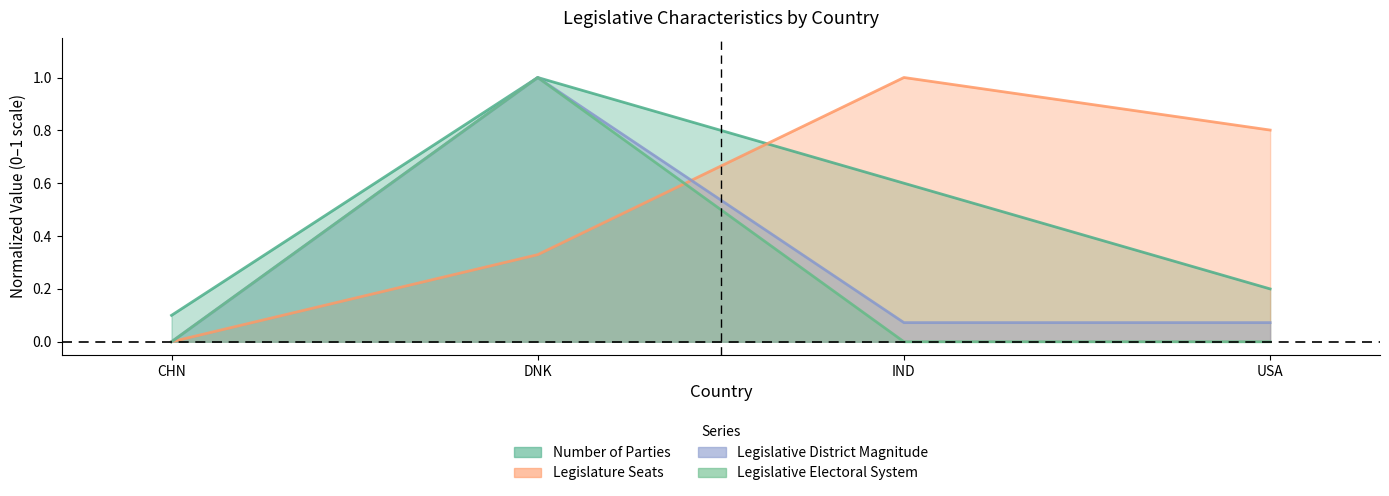

At how many categories does at least one series exceed 0?

4